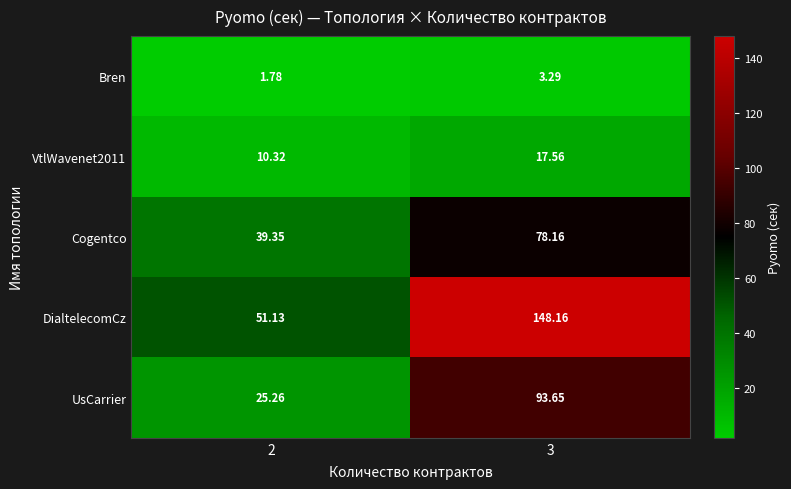

Which series has the largest range (max minus min)?

DialtelecomCz